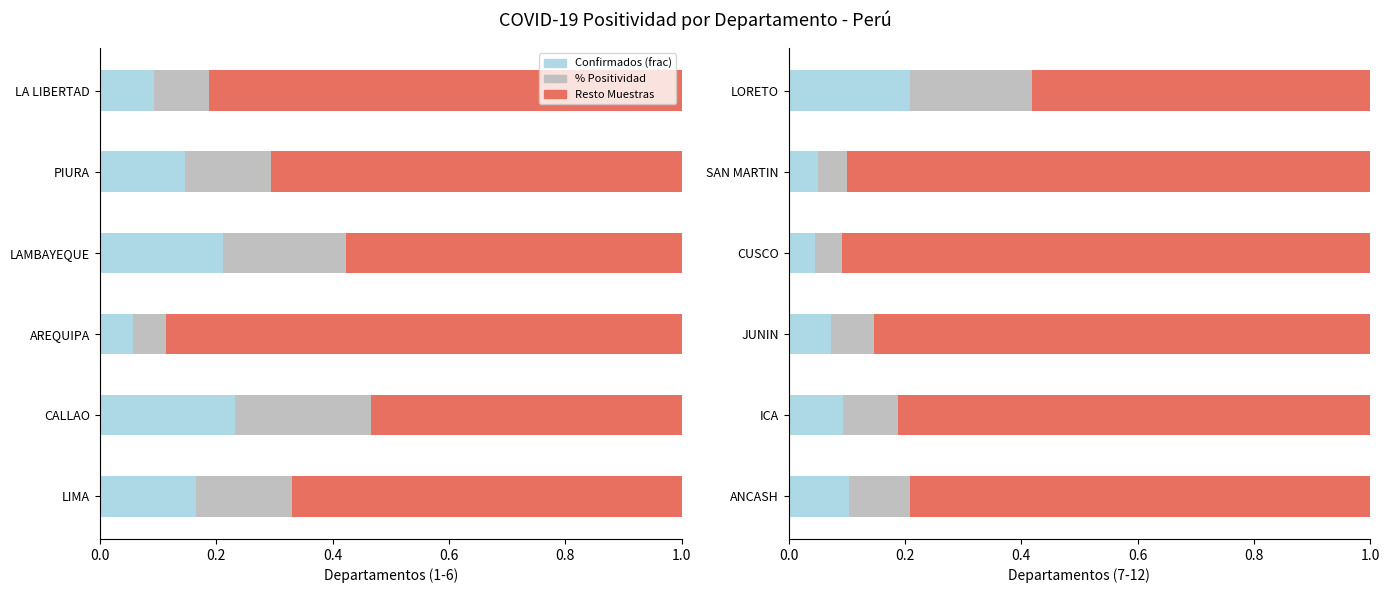

What is the highest value of the Resto series?

0.9